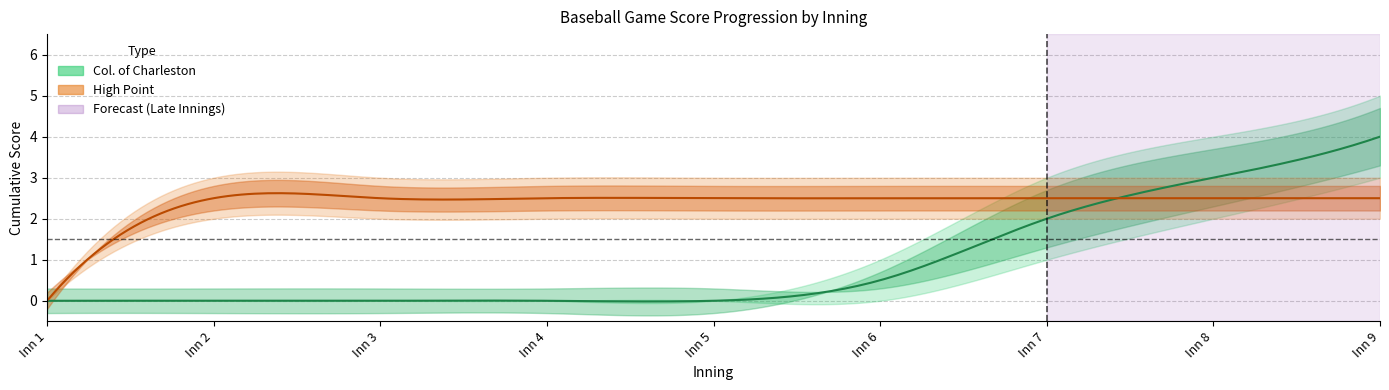

Which series has the largest range (max minus min)?

col_of_charleston_top